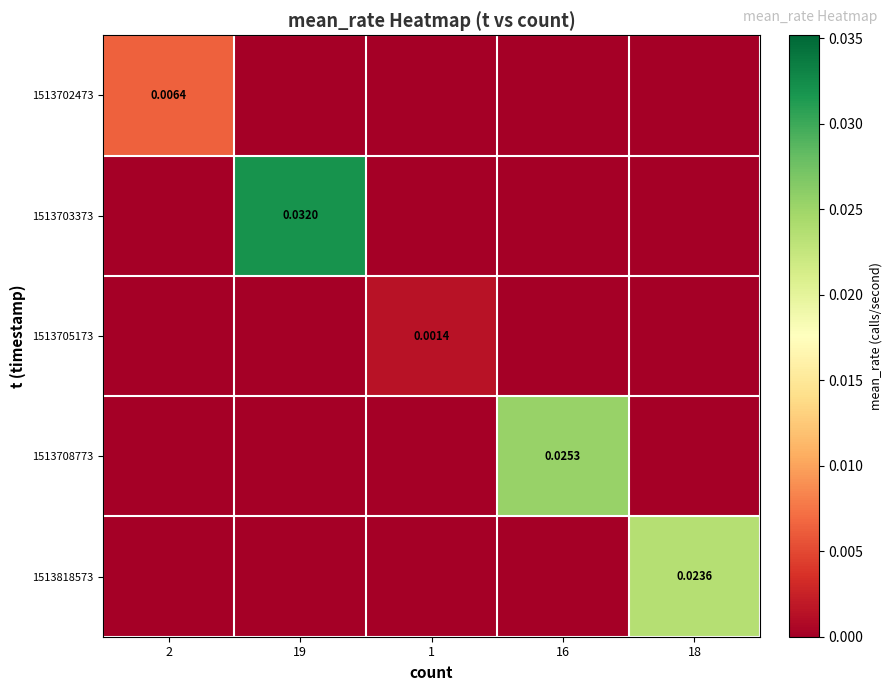

At which category is the sum across all series the highest?

19